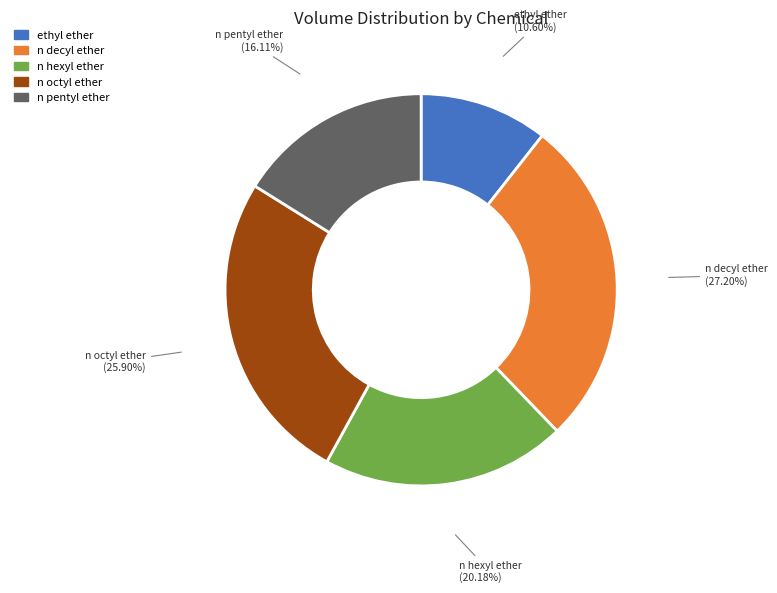

Is there any slice that represents more than half of the pie?

No